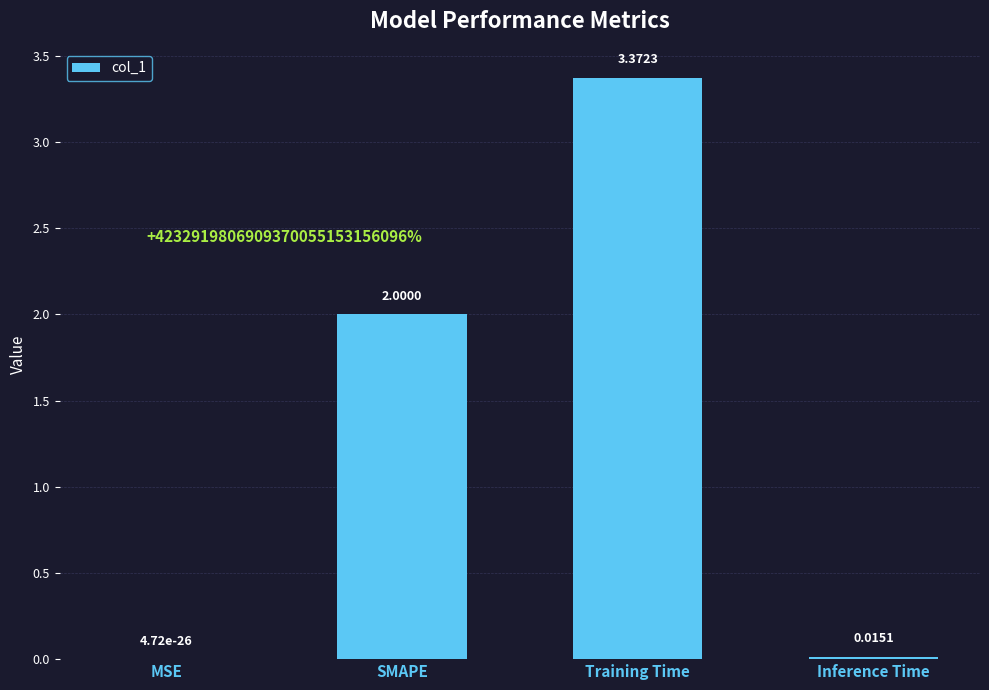

Where is the data nearest to the value 1?

Inference Time